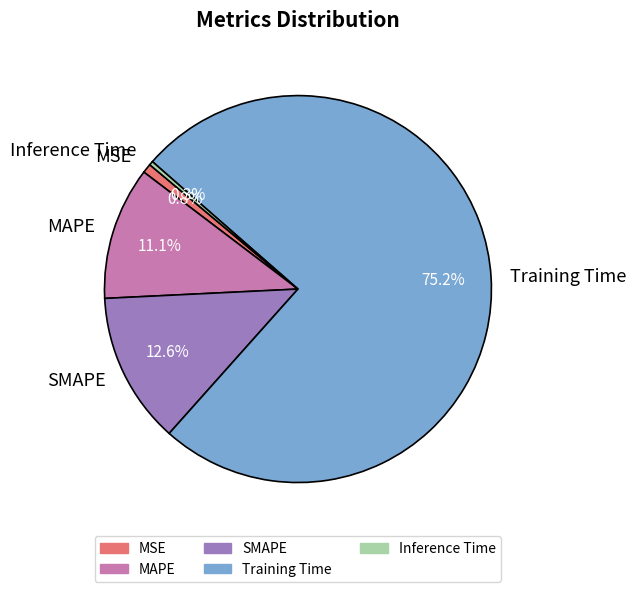

To the nearest percent, what is the average slice percentage?

20%